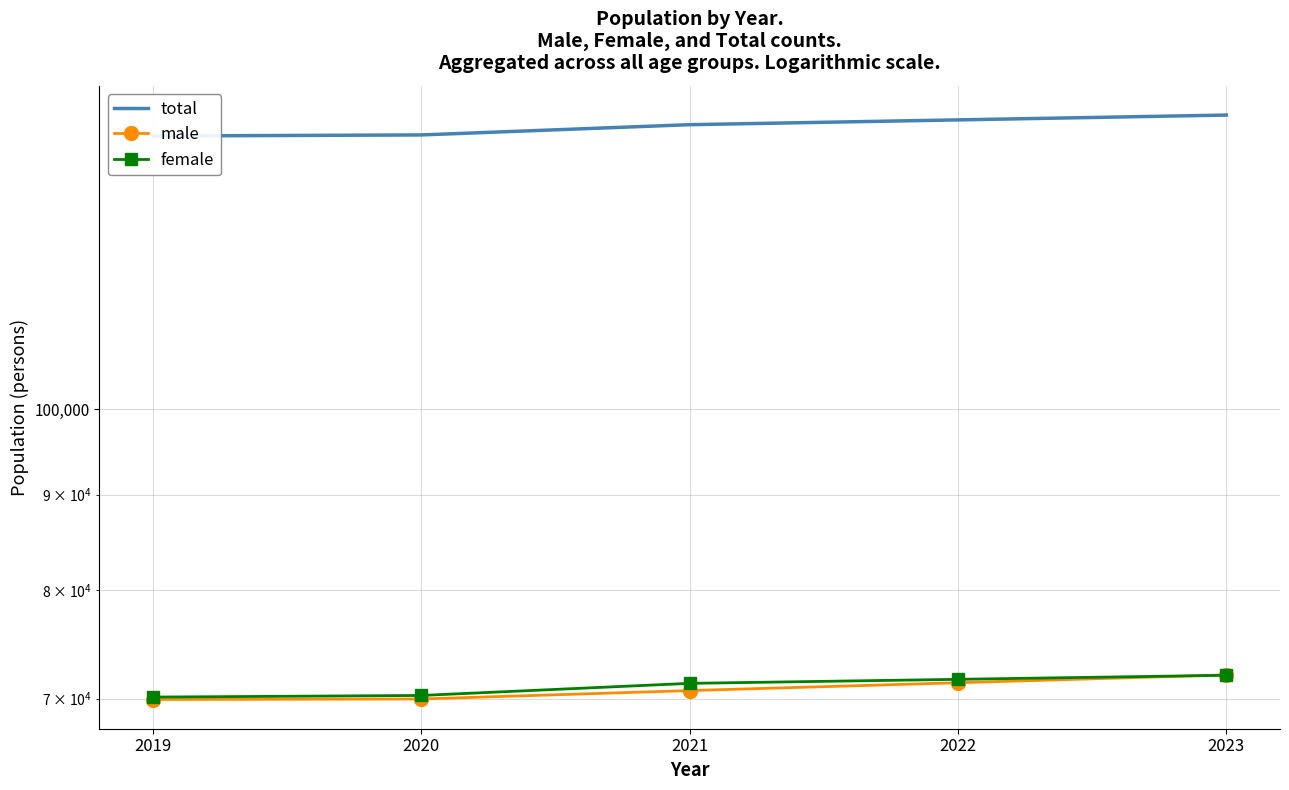

Between 2021 and 2022, which series saw the biggest shift?

total